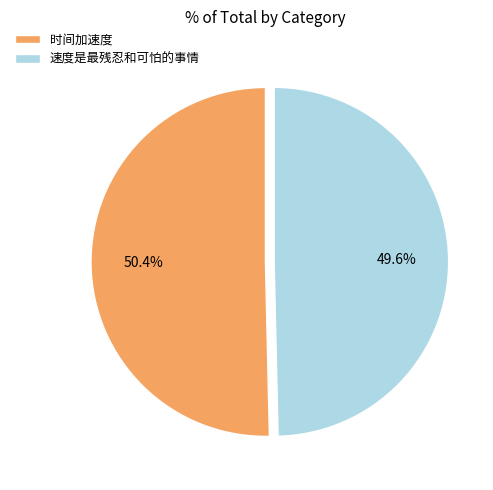

To the nearest percent, what is the average slice percentage?

50%